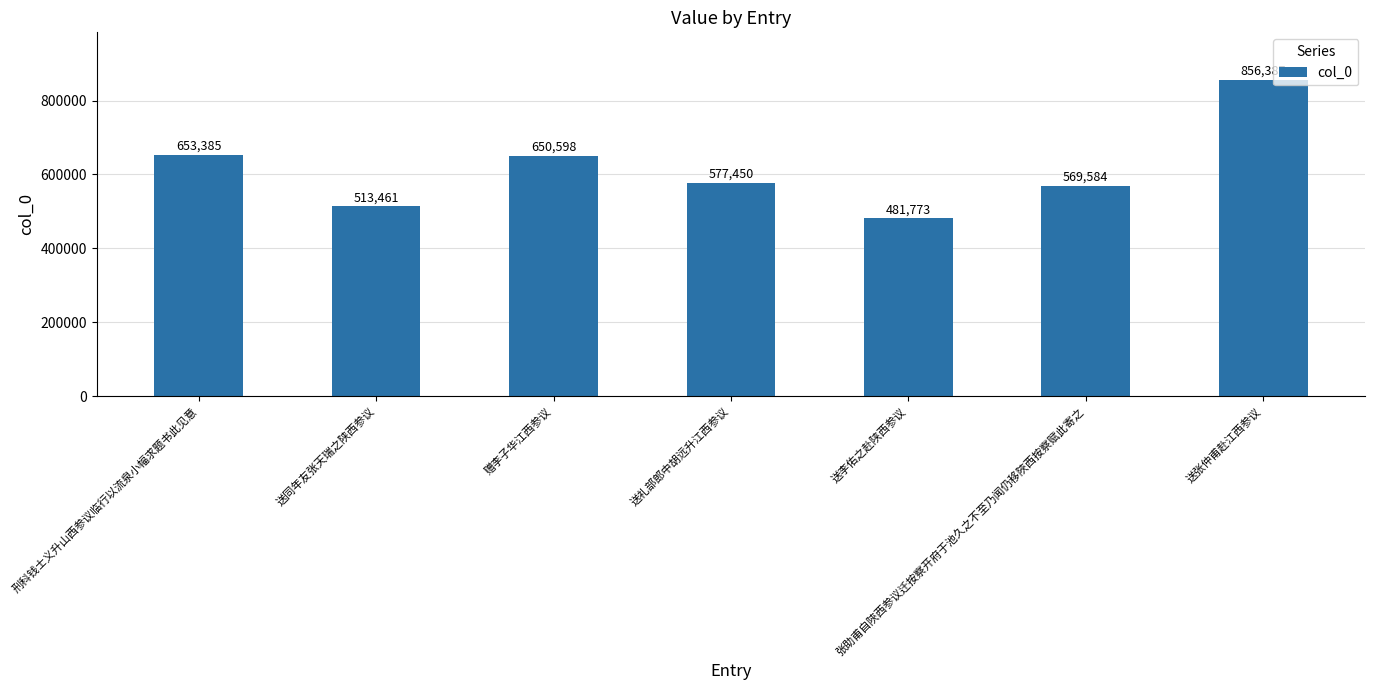

What is the minimum value shown in the chart?

481773